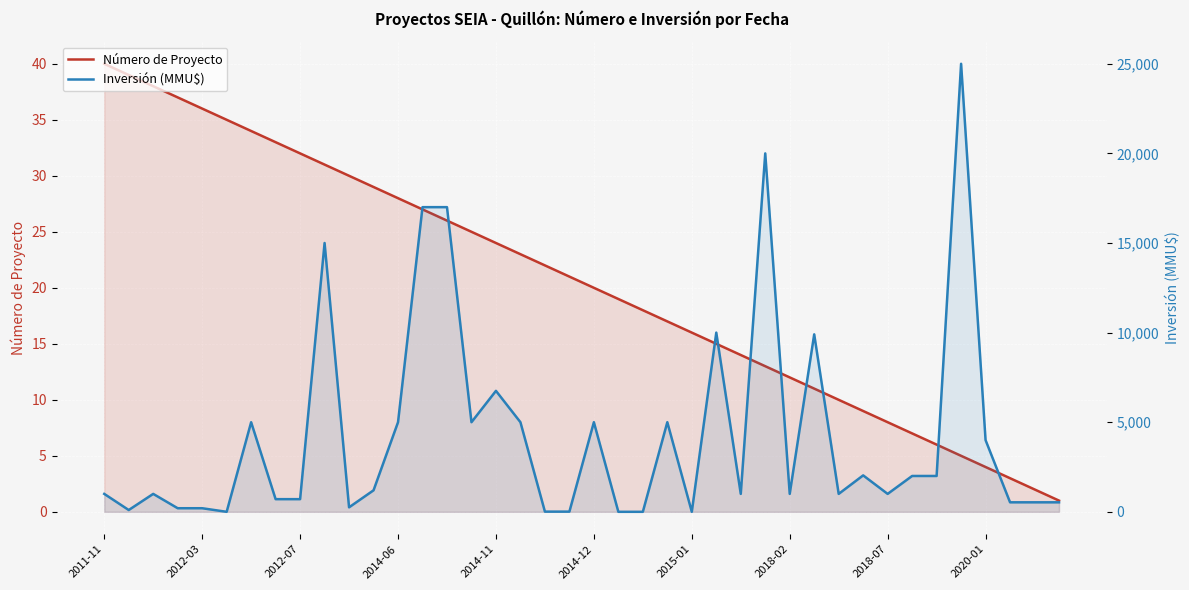

The value of Inversión (MMU$) at 39 is 530. True or false?

True